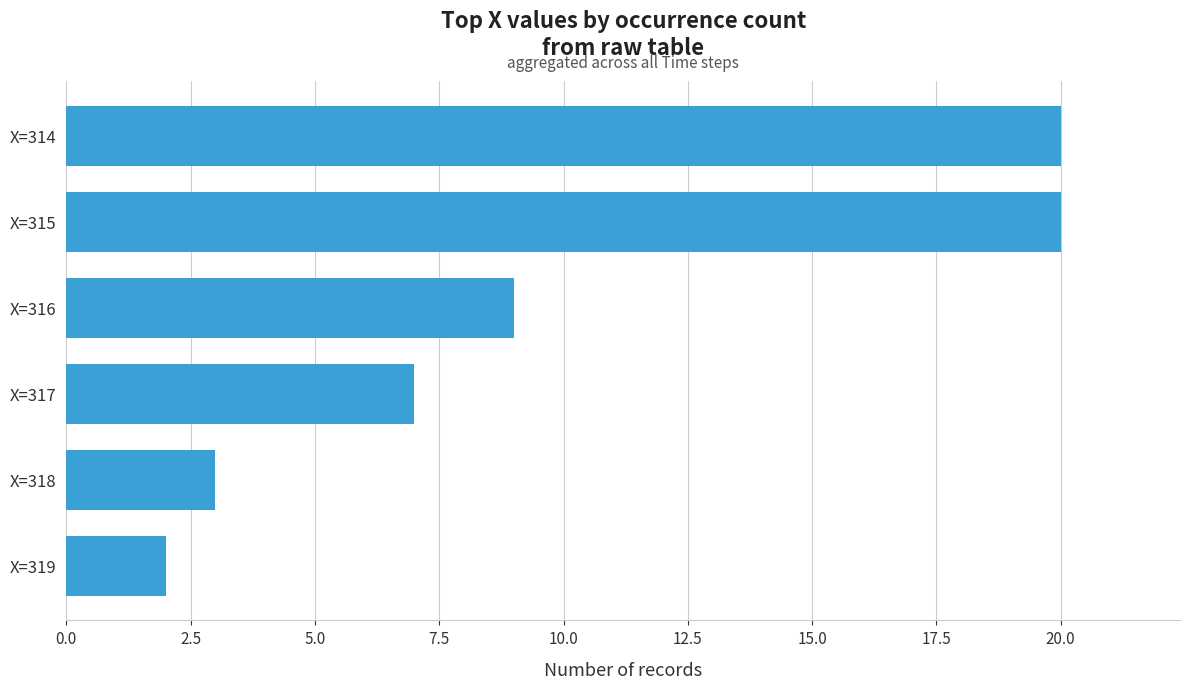

The value at X=316 is 9. True or false?

True